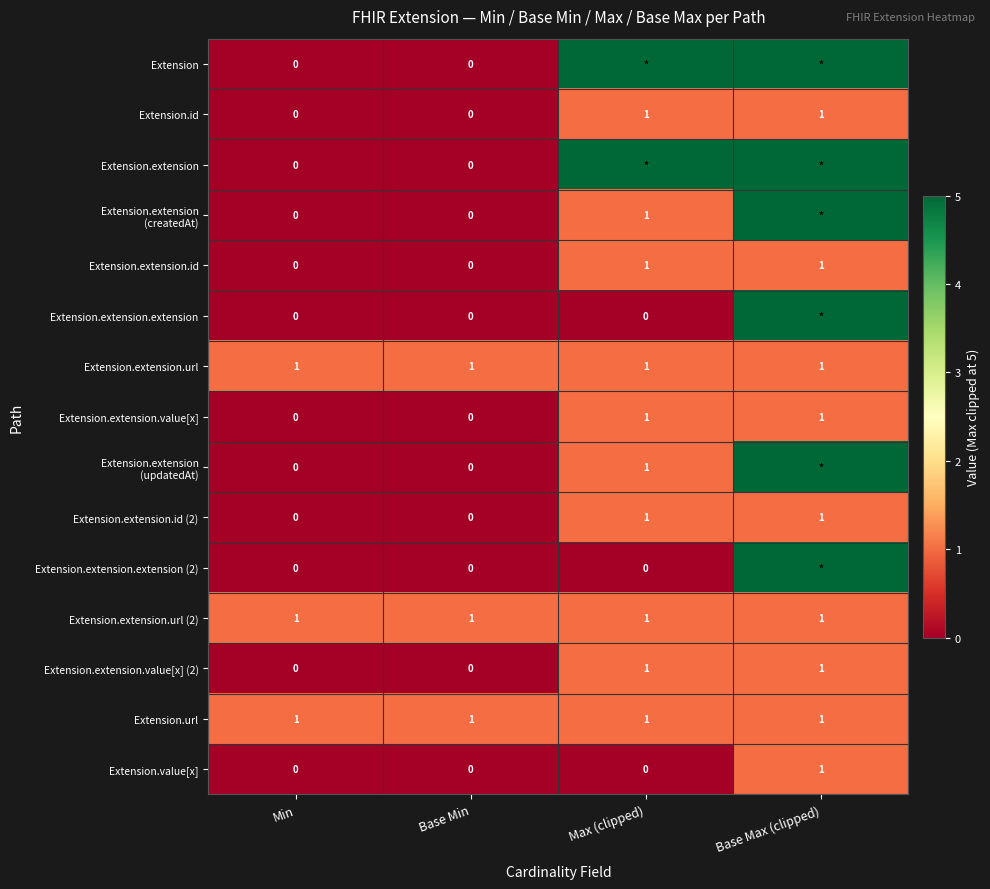

At how many categories does at least one series exceed 1?

2